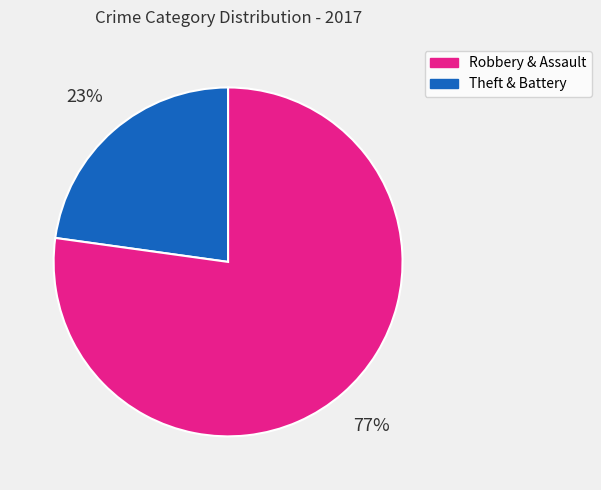

To the nearest percent, what is the difference between the largest and smallest slice percentages?

54%